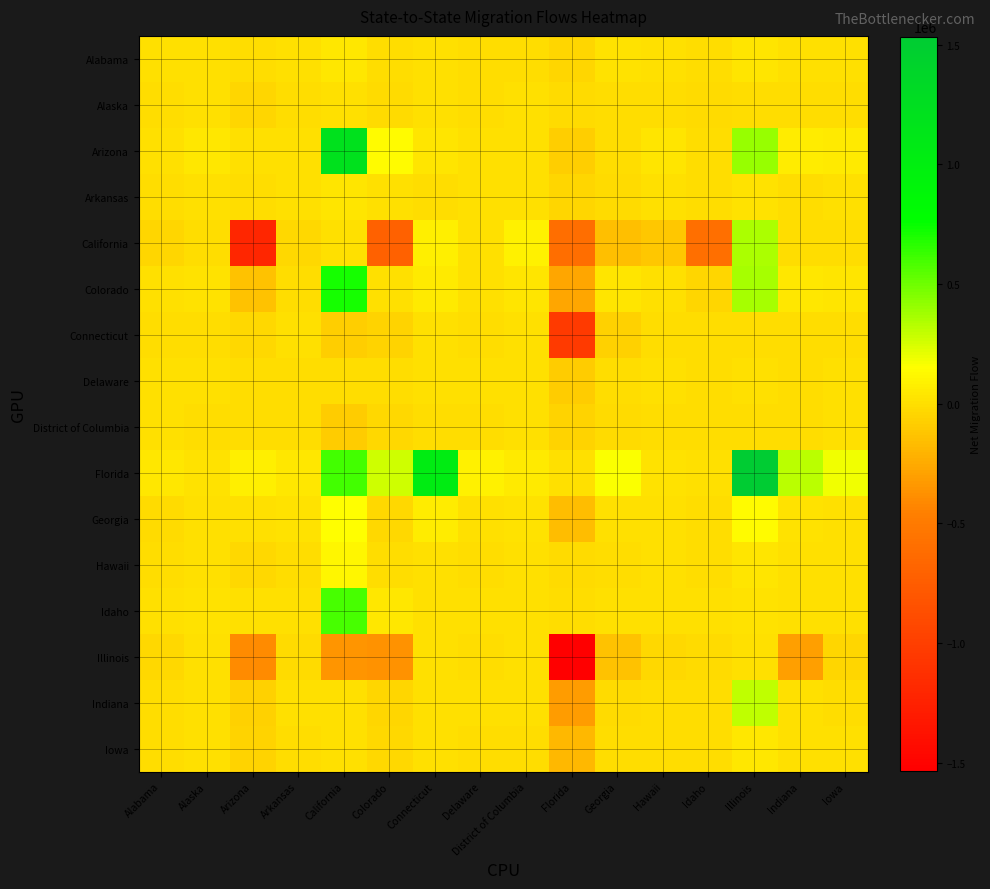

Reading left to right, list all the values displayed in this chart.

Alabama: Alabama=0	Alaska=3552	Arizona=-4142	Arkansas=9163	California=44039	Colorado=-8617	Connecticut=5977	Delaware=-76	District of Columbia=-3846	Florida=-43134	Georgia=21892	Hawaii=2295	Idaho=-181	Illinois=32111	Indiana=10710	Iowa=4607
Alaska: Alabama=-3552	Alaska=0	Arizona=-37709	Arkansas=-1920	California=5096	Colorado=-13450	Connecticut=481	Delaware=-583	District of Columbia=1248	Florida=-14163	Georgia=-5888	Hawaii=-11135	Idaho=-21924	Illinois=-145	Indiana=-1902	Iowa=-3669
Arizona: Alabama=4142	Alaska=37709	Arizona=0	Arkansas=963	California=1206234	Colorado=132621	Connecticut=35414	Delaware=1583	District of Columbia=2995	Florida=-83286	Georgia=-4457	Hawaii=27595	Idaho=-156	Illinois=398167	Indiana=62146	Iowa=54972
Arkansas: Alabama=-9163	Alaska=1920	Arizona=-963	Arkansas=0	California=32348	Colorado=1210	Connecticut=-4296	Delaware=936	District of Columbia=1812	Florida=-42026	Georgia=-17242	Hawaii=727	Idaho=-1333	Illinois=18647	Indiana=-18	Iowa=3318
California: Alabama=-44039	Alaska=-5096	Arizona=-1206234	Arkansas=-32348	California=0	Colorado=-711350	Connecticut=75035	Delaware=6229	District of Columbia=92545	Florida=-604134	Georgia=-152391	Hawaii=-115844	Idaho=-592237	Illinois=352301	Indiana=-5582	Iowa=-2915
Colorado: Alabama=8617	Alaska=13450	Arizona=-132621	Arkansas=-1210	California=711350	Colorado=0	Connecticut=50409	Delaware=3721	District of Columbia=34112	Florida=-267929	Georgia=30555	Hawaii=1883	Idaho=-42183	Illinois=369632	Indiana=45145	Iowa=29022
Connecticut: Alabama=-5977	Alaska=-481	Arizona=-35414	Arkansas=4296	California=-75035	Colorado=-50409	Connecticut=0	Delaware=-8828	District of Columbia=781	Florida=-1032381	Georgia=-61617	Hawaii=-7604	Idaho=-3035	Illinois=-11187	Indiana=-5340	Iowa=-1636
Delaware: Alabama=76	Alaska=583	Arizona=-1583	Arkansas=-936	California=-6229	Colorado=-3721	Connecticut=8828	Delaware=0	District of Columbia=7556	Florida=-85495	Georgia=-7323	Hawaii=594	Idaho=-354	Illinois=3582	Indiana=-2126	Iowa=402
District of Columbia: Alabama=3846	Alaska=-1248	Arizona=-2995	Arkansas=-1812	California=-92545	Colorado=-34112	Connecticut=-781	Delaware=-7556	District of Columbia=0	Florida=-50104	Georgia=-15041	Hawaii=-1642	Idaho=-2143	Illinois=-6065	Indiana=-1041	Iowa=971
Florida: Alabama=43134	Alaska=14163	Arizona=83286	Arkansas=42026	California=604134	Colorado=267929	Connecticut=1032381	Delaware=85495	District of Columbia=50104	Florida=0	Georgia=159044	Hawaii=21671	Idaho=2560	Illinois=1533382	Indiana=312407	Iowa=188943
Georgia: Alabama=-21892	Alaska=5888	Arizona=4457	Arkansas=17242	California=152391	Colorado=-30555	Connecticut=61617	Delaware=7323	District of Columbia=15041	Florida=-159044	Georgia=0	Hawaii=4543	Idaho=-10462	Illinois=142324	Indiana=15796	Iowa=10684
Hawaii: Alabama=-2295	Alaska=11135	Arizona=-27595	Arkansas=-727	California=115844	Colorado=-1883	Connecticut=7604	Delaware=-594	District of Columbia=1642	Florida=-21671	Georgia=-4543	Hawaii=0	Idaho=-4455	Illinois=32107	Indiana=7071	Iowa=2165
Idaho: Alabama=181	Alaska=21924	Arizona=156	Arkansas=1333	California=592237	Colorado=42183	Connecticut=3035	Delaware=354	District of Columbia=2143	Florida=-2560	Georgia=10462	Hawaii=4455	Idaho=0	Illinois=13525	Indiana=3605	Iowa=1595
Illinois: Alabama=-32111	Alaska=145	Arizona=-398167	Arkansas=-18647	California=-352301	Colorado=-369632	Connecticut=11187	Delaware=-3582	District of Columbia=6065	Florida=-1533382	Georgia=-142324	Hawaii=-32107	Idaho=-13525	Illinois=0	Indiana=-305857	Iowa=-37265
Indiana: Alabama=-10710	Alaska=1902	Arizona=-62146	Arkansas=18	California=5582	Colorado=-45145	Connecticut=5340	Delaware=2126	District of Columbia=1041	Florida=-312407	Georgia=-15796	Hawaii=-7071	Idaho=-3605	Illinois=305857	Indiana=0	Iowa=-10806
Iowa: Alabama=-4607	Alaska=3669	Arizona=-54972	Arkansas=-3318	California=2915	Colorado=-29022	Connecticut=1636	Delaware=-402	District of Columbia=-971	Florida=-188943	Georgia=-10684	Hawaii=-2165	Idaho=-1595	Illinois=37265	Indiana=10806	Iowa=0